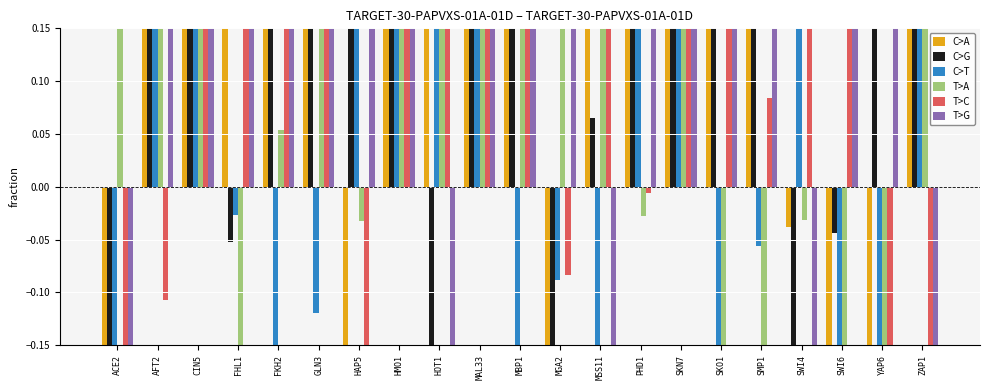

How many values in the T>G series exceed 0?

16